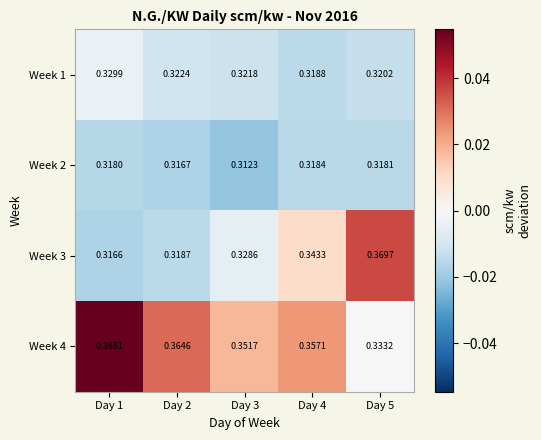

Is the value of Week 1 at Day 3 greater than the value of Week 3 at Day 5?

No